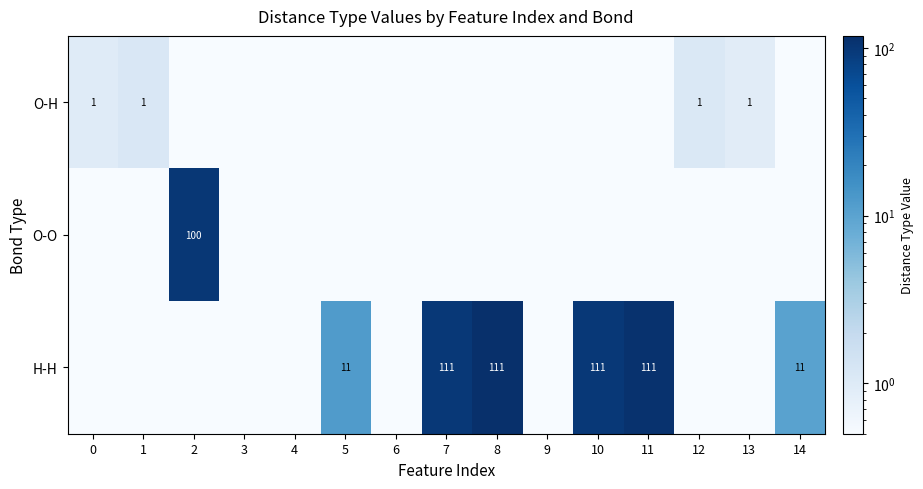

True or false: O-H has a value of 0.6 at 0.

False